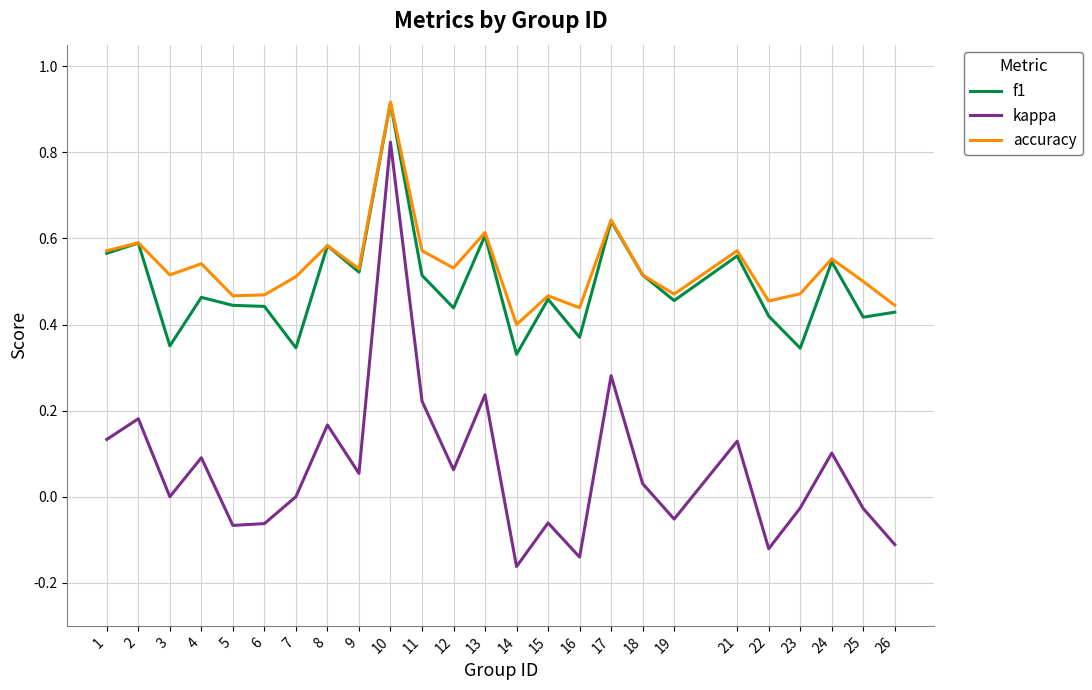

True or false: accuracy and kappa intersect in this chart.

False